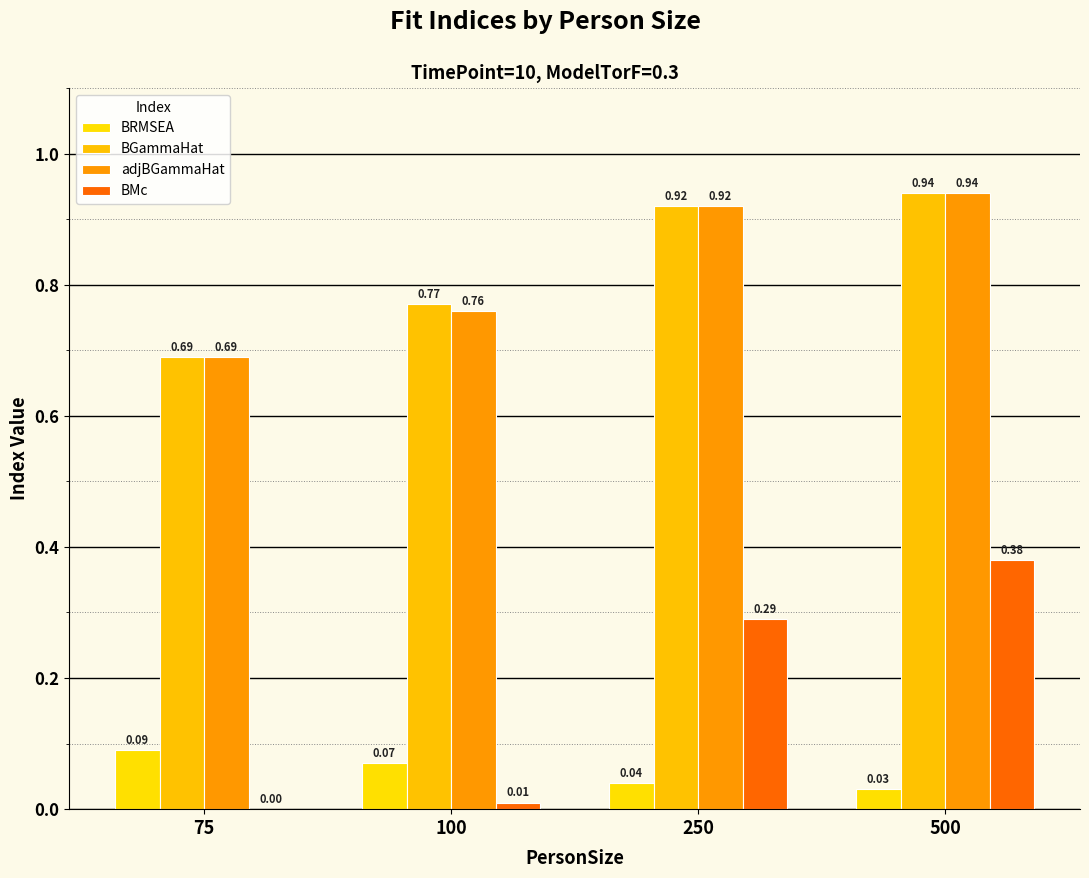

What is the value of the BGammaHat bar at the 2nd from the left?

0.8